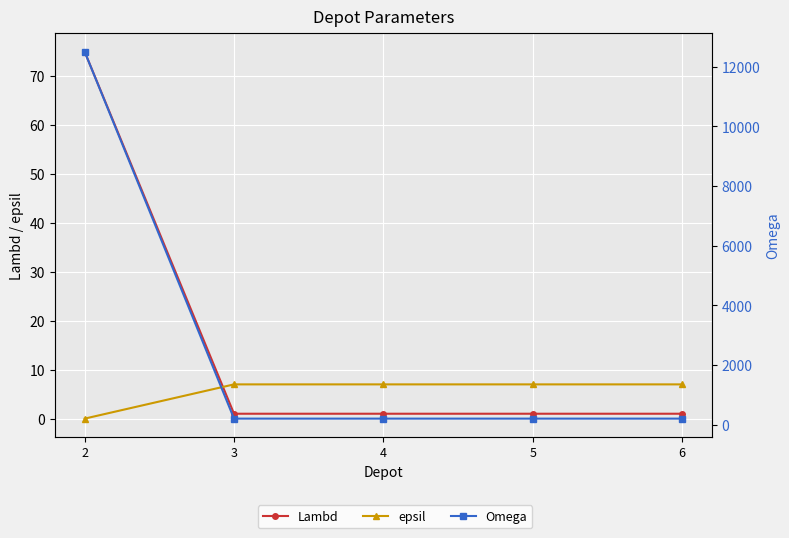

The value of Lambd at 3 is 2. True or false?

False